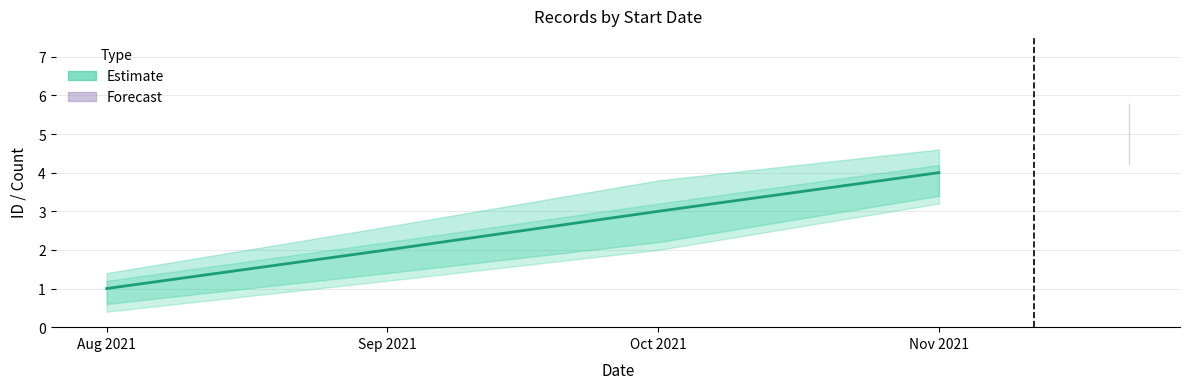

Approximately how many times larger is the value at 2021-10-01 compared to 2021-09-01?

1.5